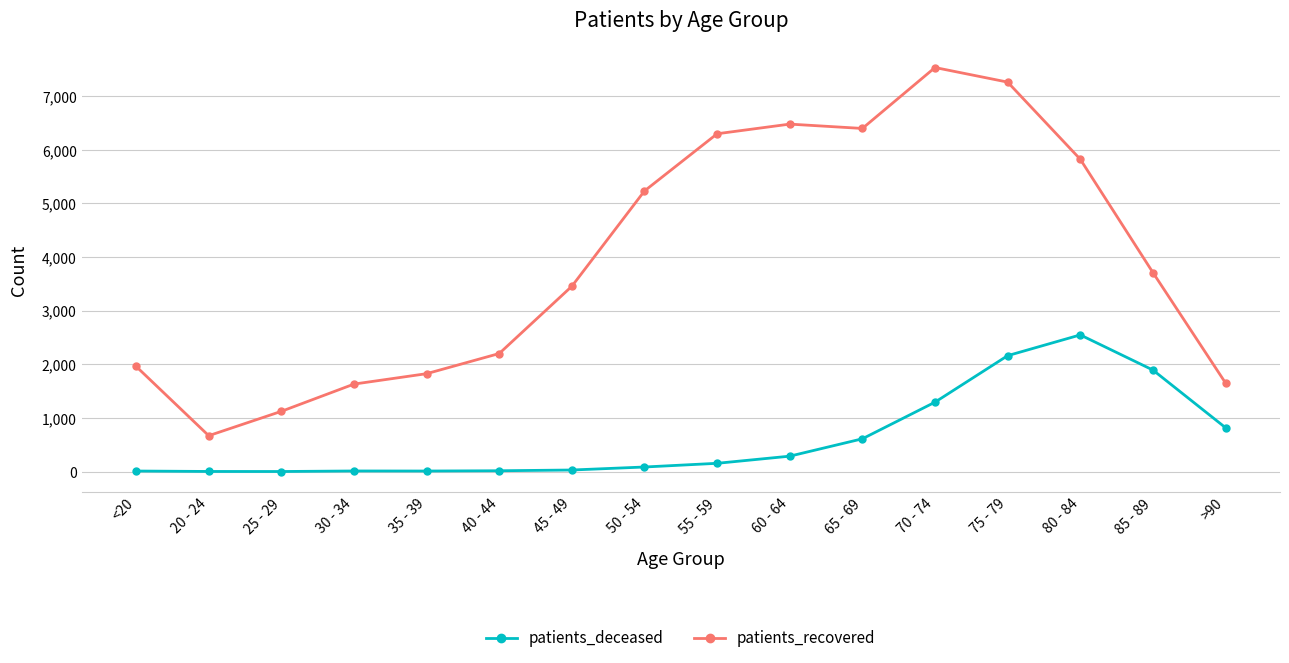

What is the label of the 7th point from the right?

60 - 64